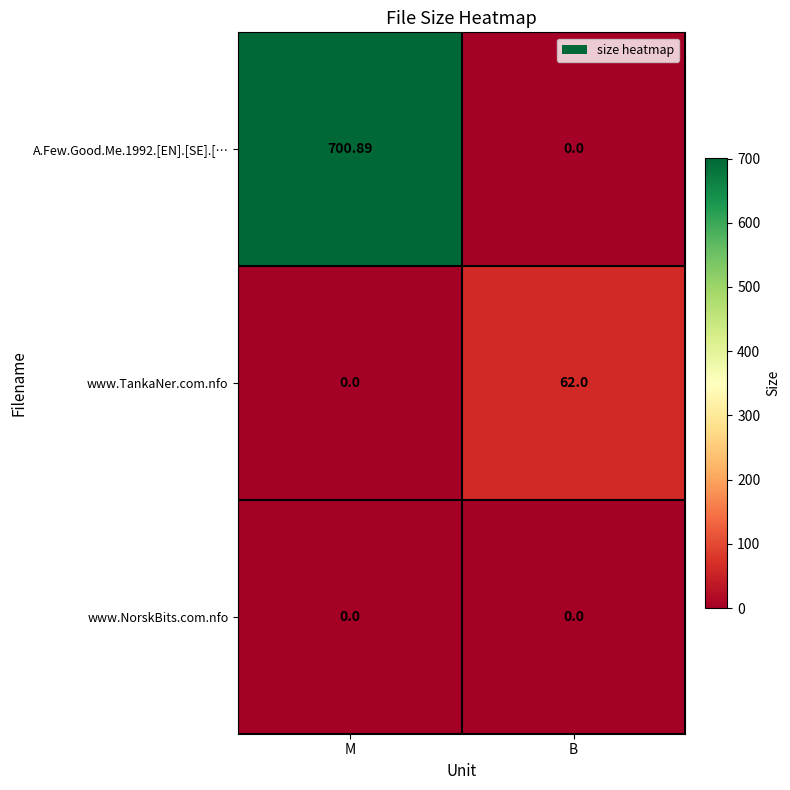

Rank the categories by A.Few.Good.Me.1992.[EN].[SE].[… value from lowest to highest.

B, M